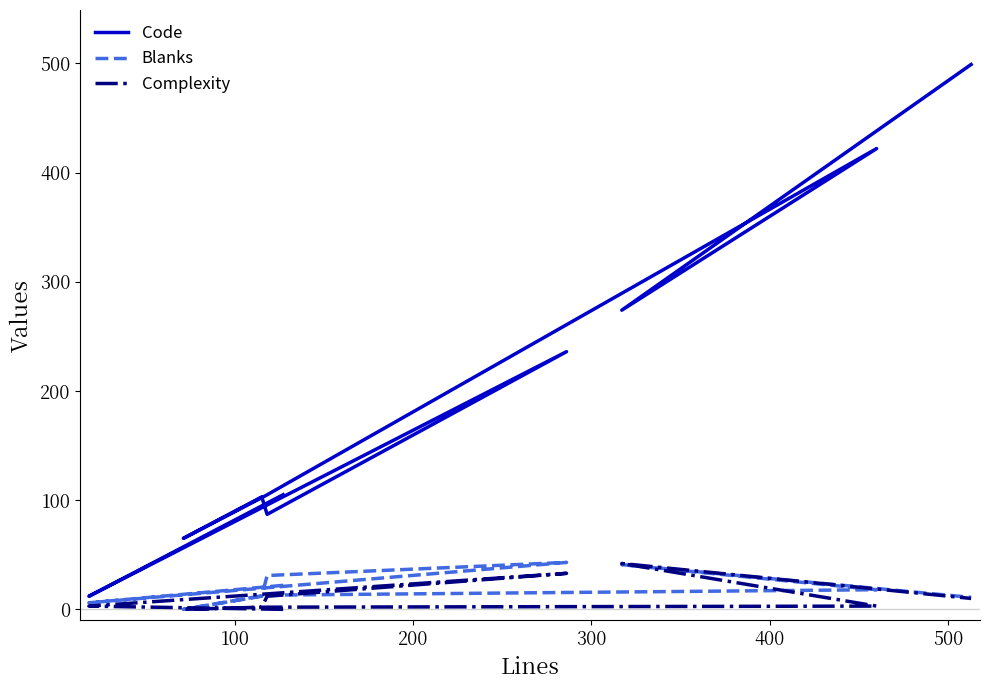

The Complexity series shows 67 at 8. True or false?

False